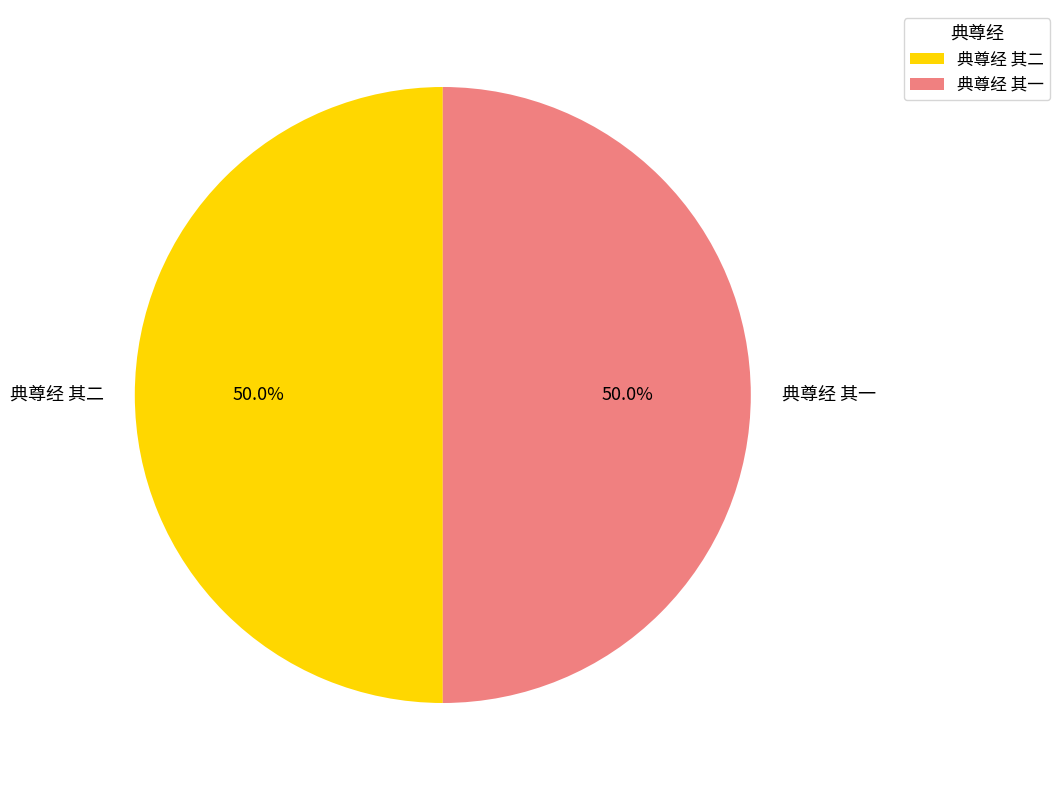

What percentage is the 典尊经 其二 slice, to the nearest percent?

50%